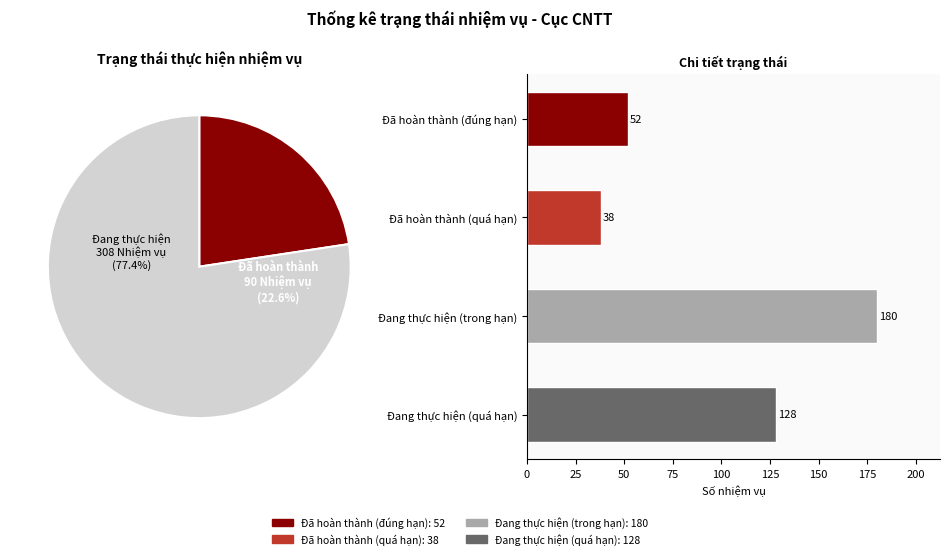

What is the change in value from Đã hoàn thành (quá hạn) to Đang thực hiện (trong hạn)?

+142